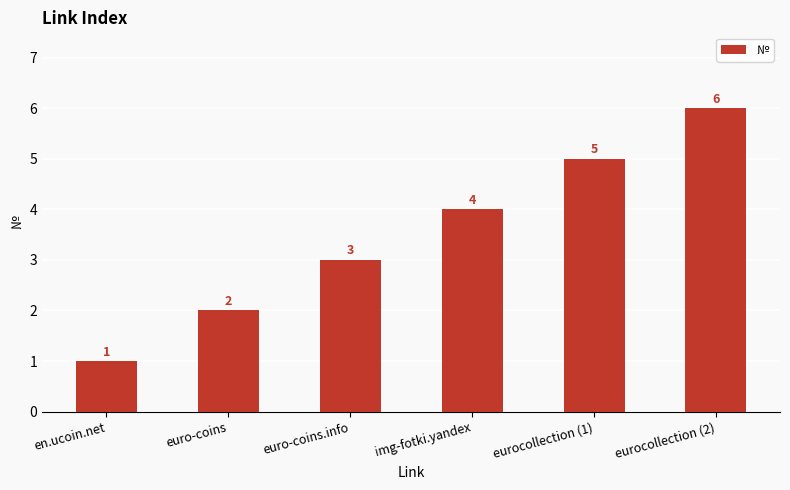

Where is the data nearest to the value 3?

euro-coins.info